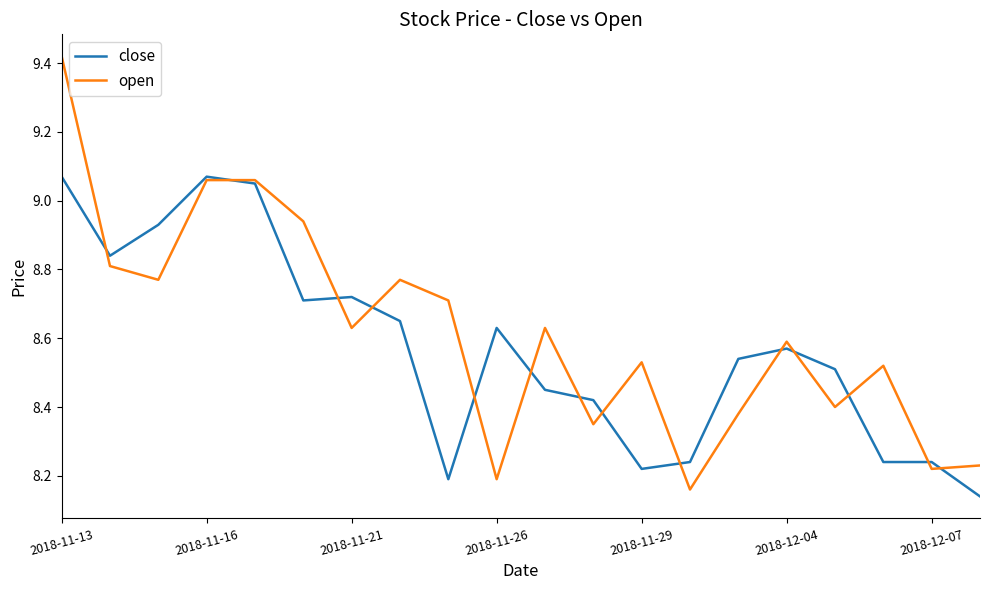

List the series in order of their peak value, highest first.

open, close